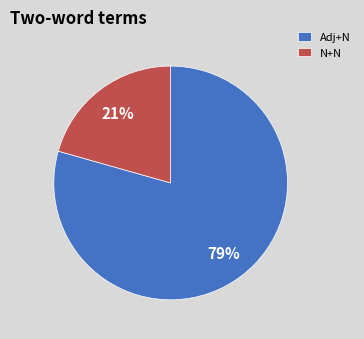

What percentage is the N+N slice, to the nearest percent?

21%